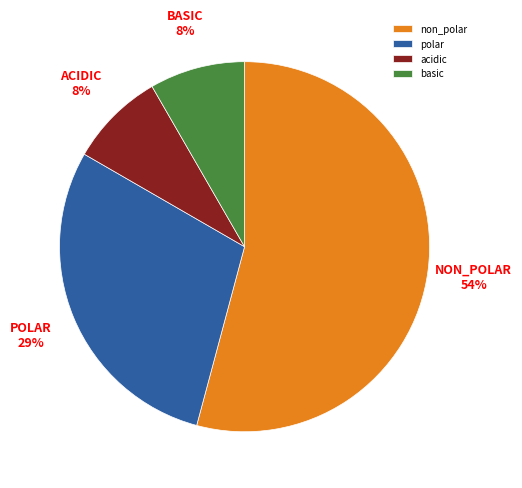

To the nearest percent, what portion does basic represent?

8%